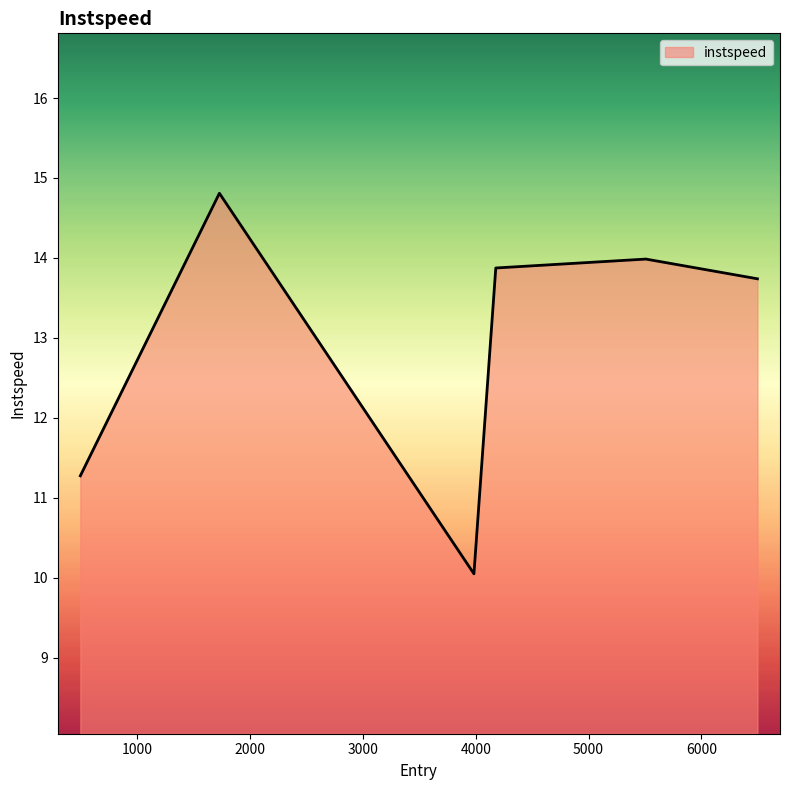

How many values are below 13?

2